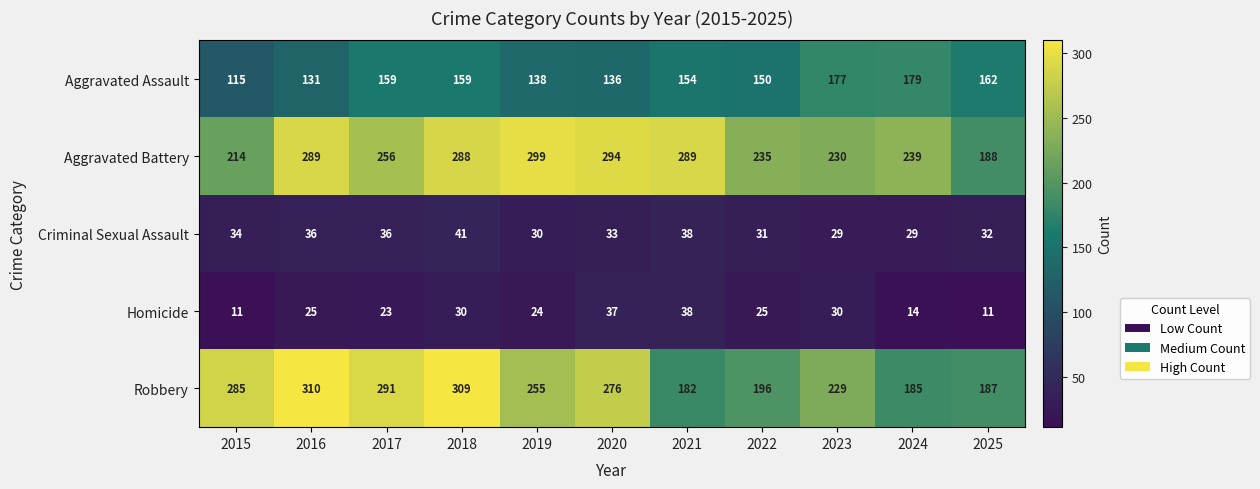

What is the sum of all Aggravated Battery values?

2821